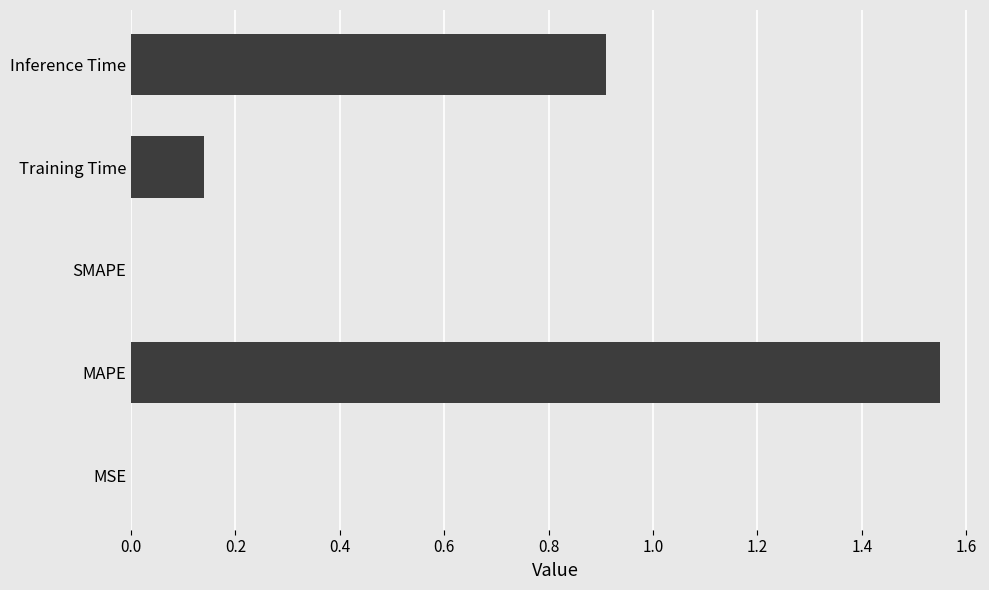

True or false: the data shows 0.0 at Training Time.

False